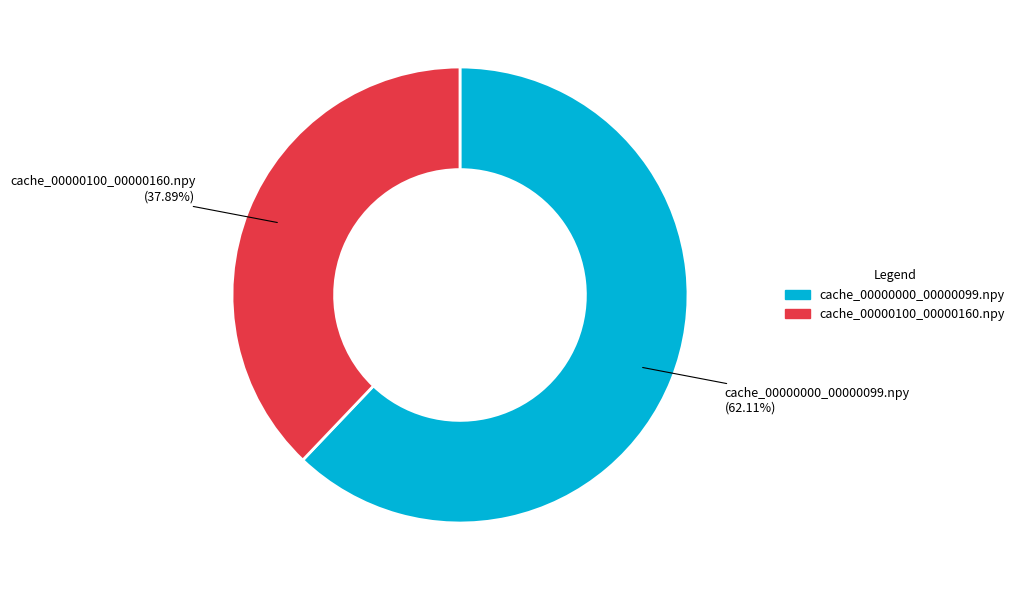

Which category has the biggest portion of the pie?

cache_00000000_00000099.npy